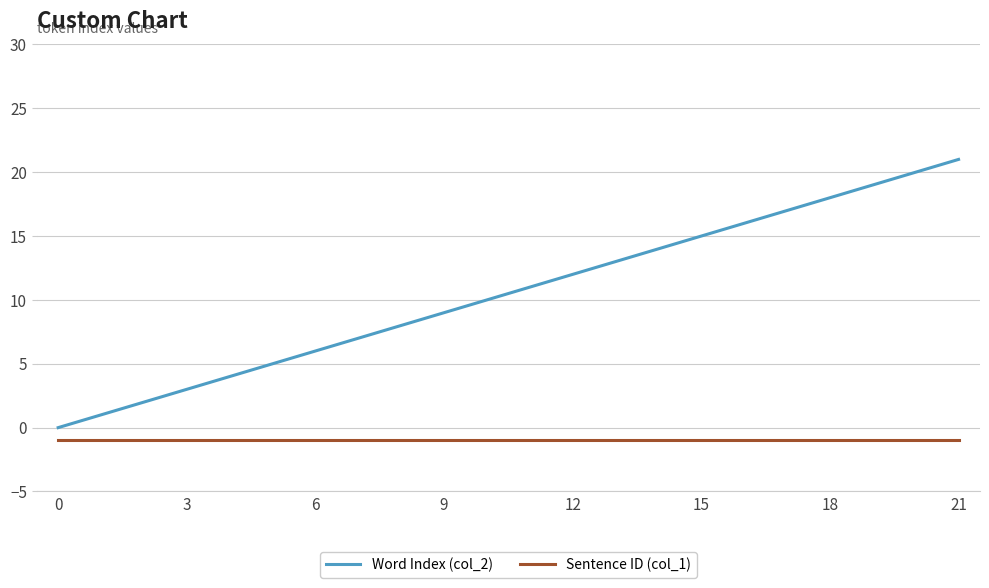

True or false: Sentence ID (col_1) and Word Index (col_2) cross at least once.

False